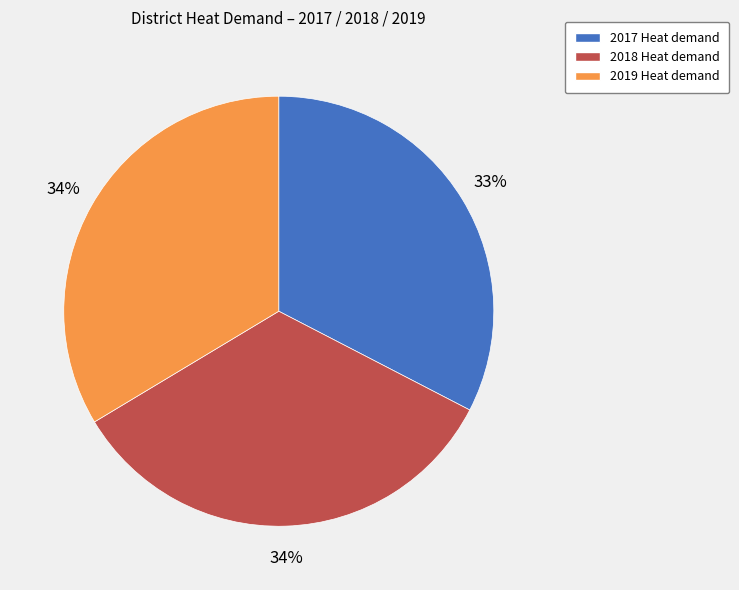

The 2019 slice represents 34% of the pie. True or false?

True